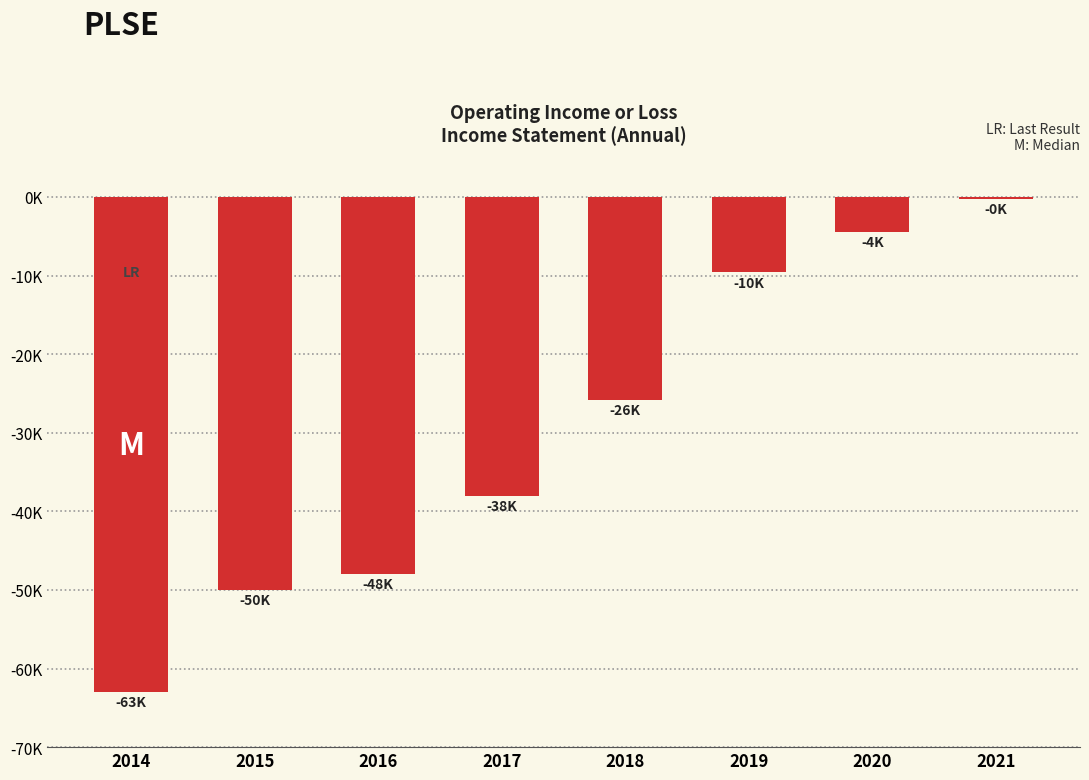

Between 2015 and 2019, which is larger?

2019